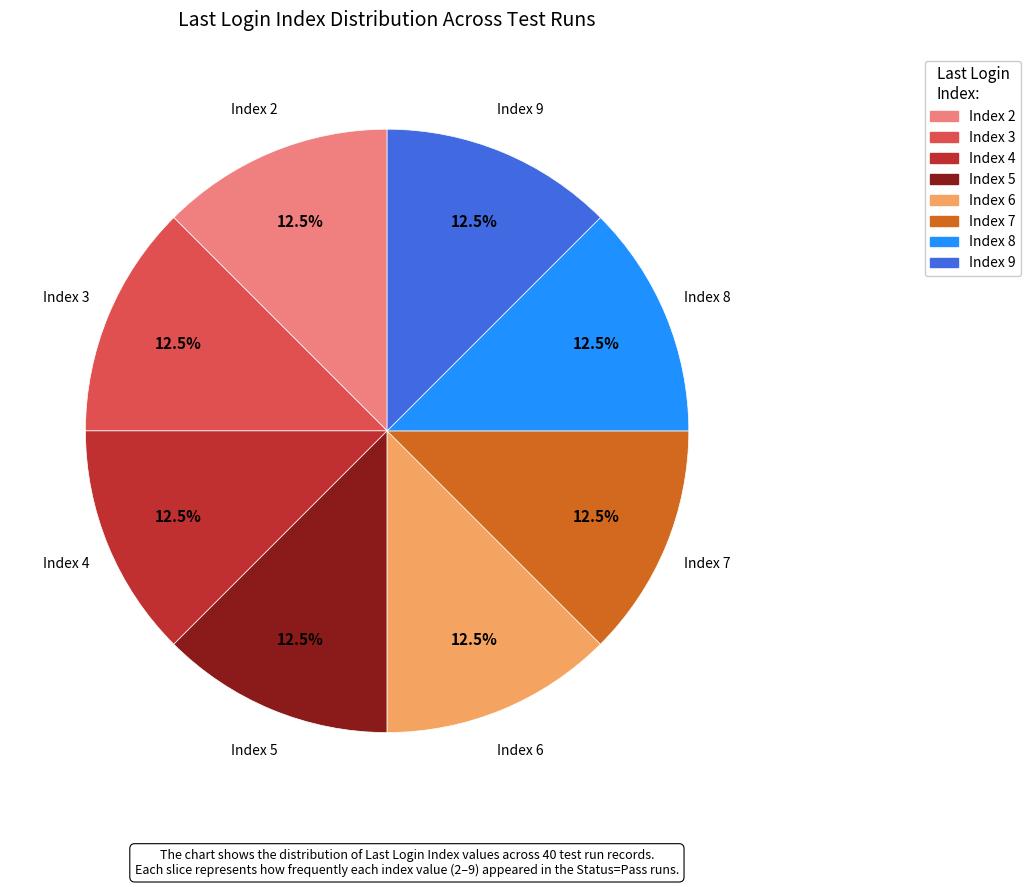

Is there a majority slice in this chart?

No